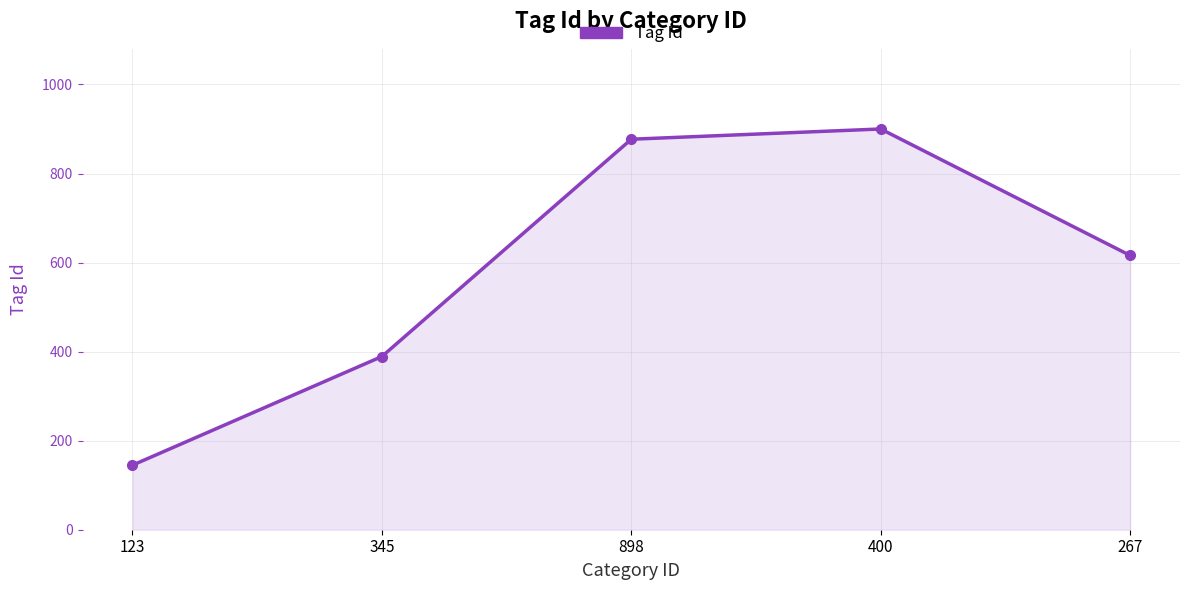

Reading left to right, what are all the values shown in this chart?

123=145	345=389	898=877	400=900	267=616